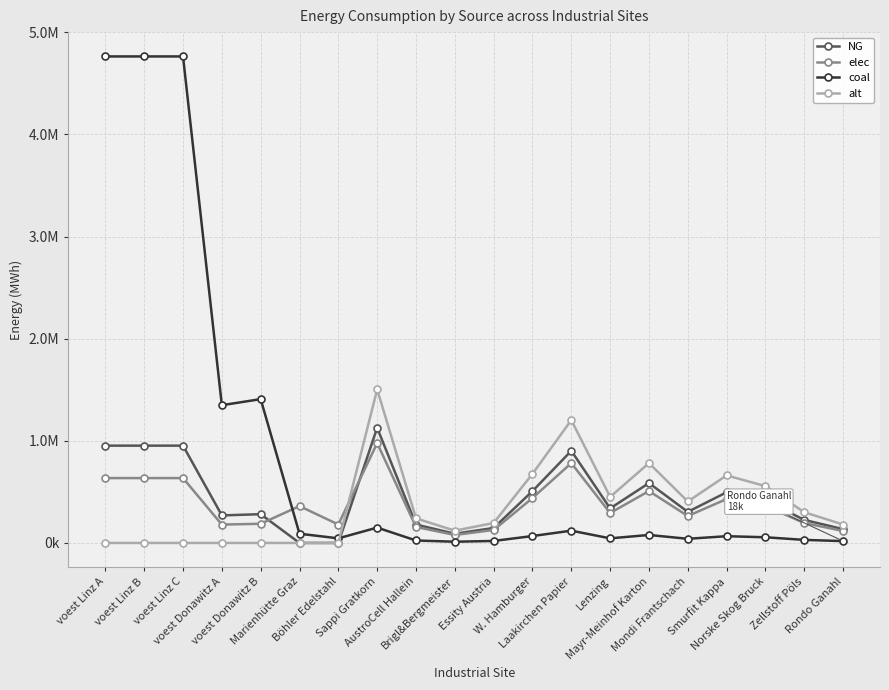

What are all the series names shown in the legend?

NG, elec, coal, alt